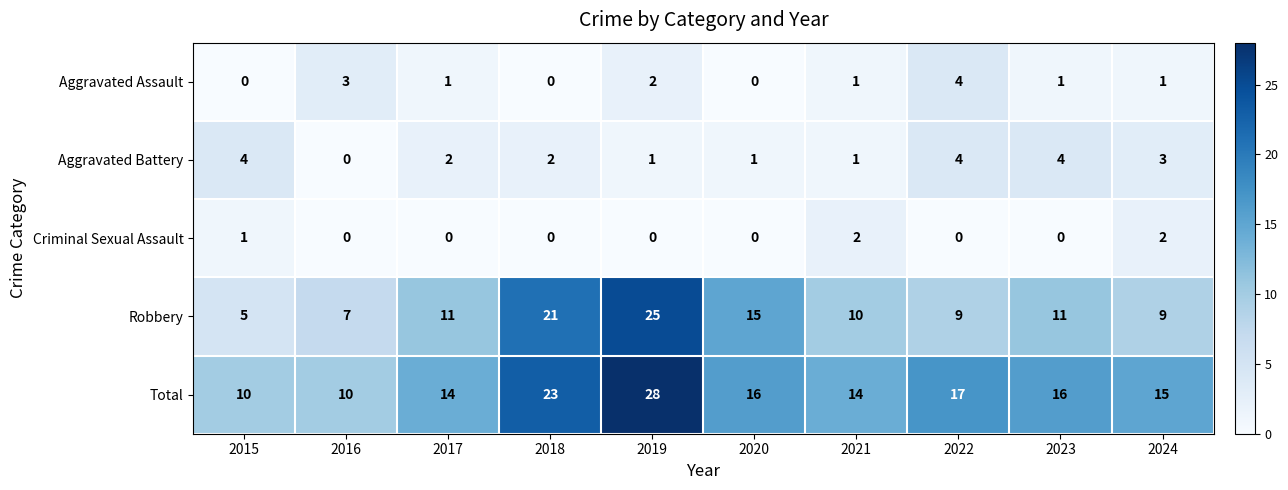

Where does the Total series first go above 16?

2018